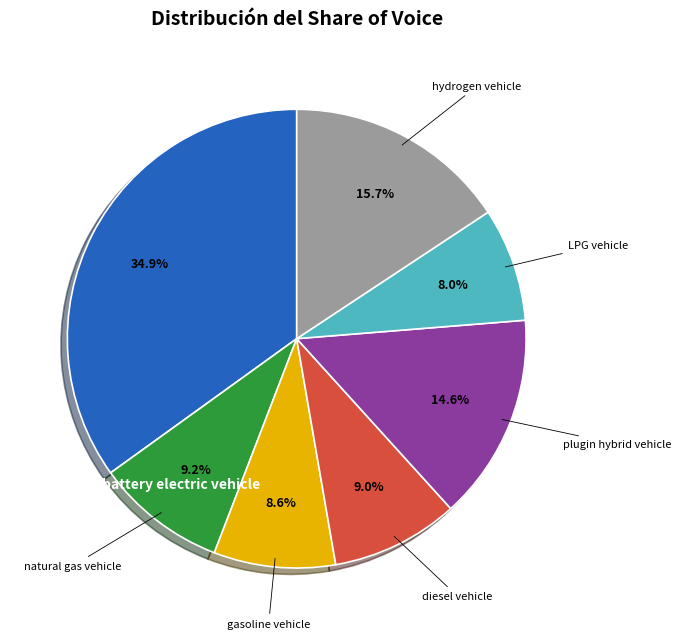

Does any single category account for the majority?

No